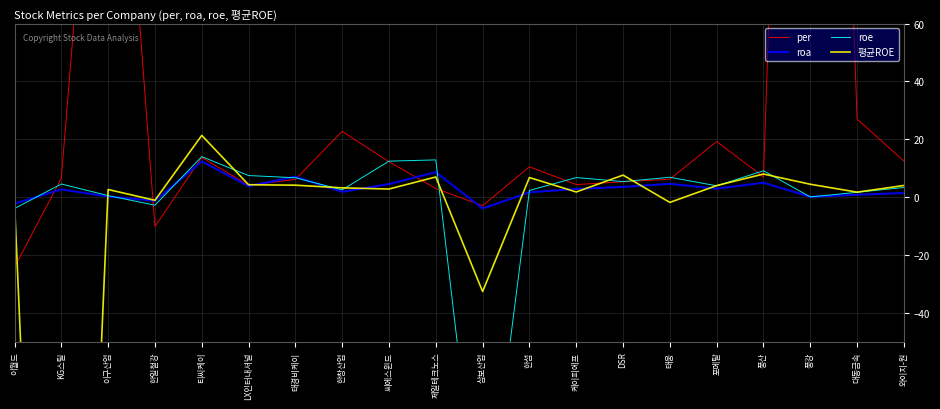

What are all the series names shown in the legend?

per, roa, roe, 평균ROE